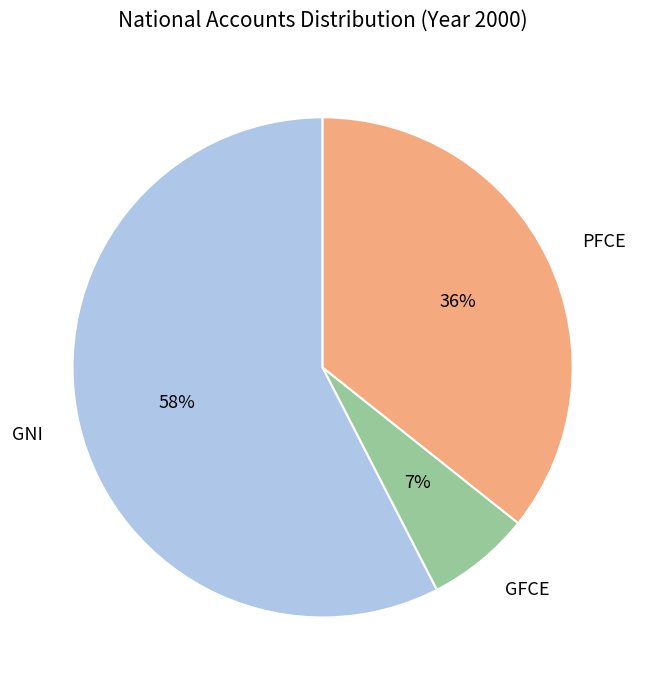

To the nearest percent, what is the average slice percentage?

33%